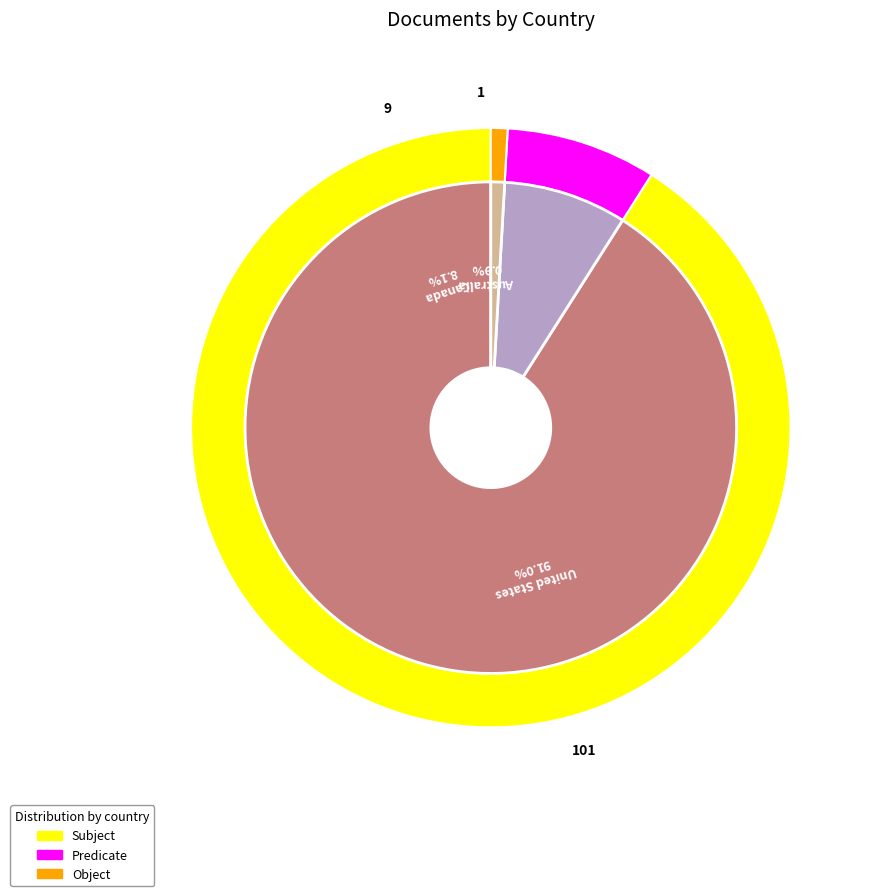

Is Canada the majority of the pie?

No